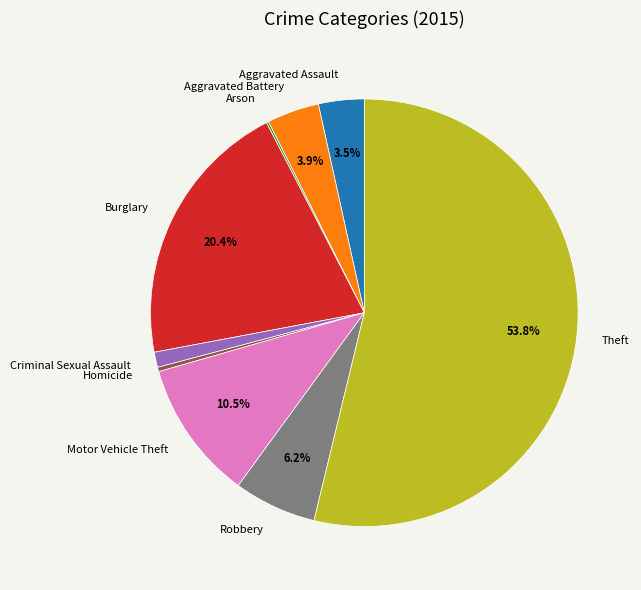

Which slice is the largest?

Theft